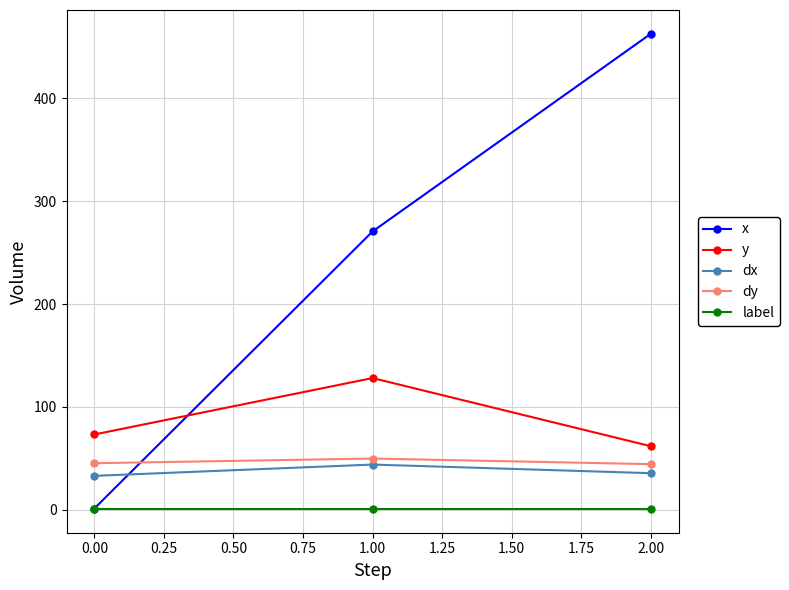

Does the chart have visible grid lines?

Yes